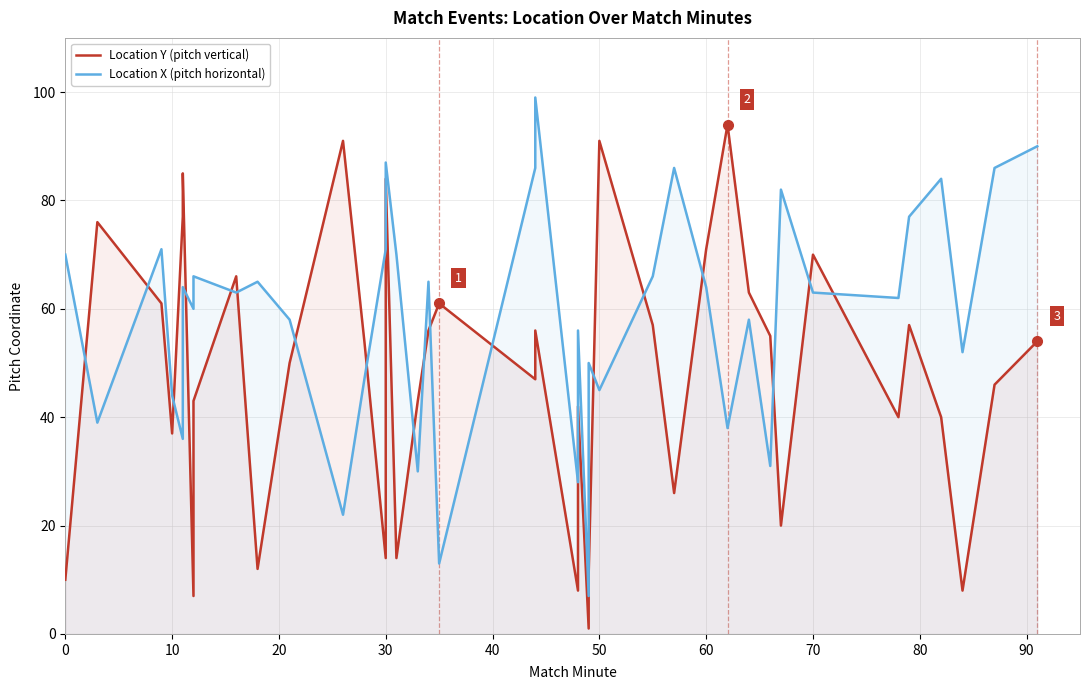

The value of Location X (pitch horizontal) at 100 is 31. True or false?

False